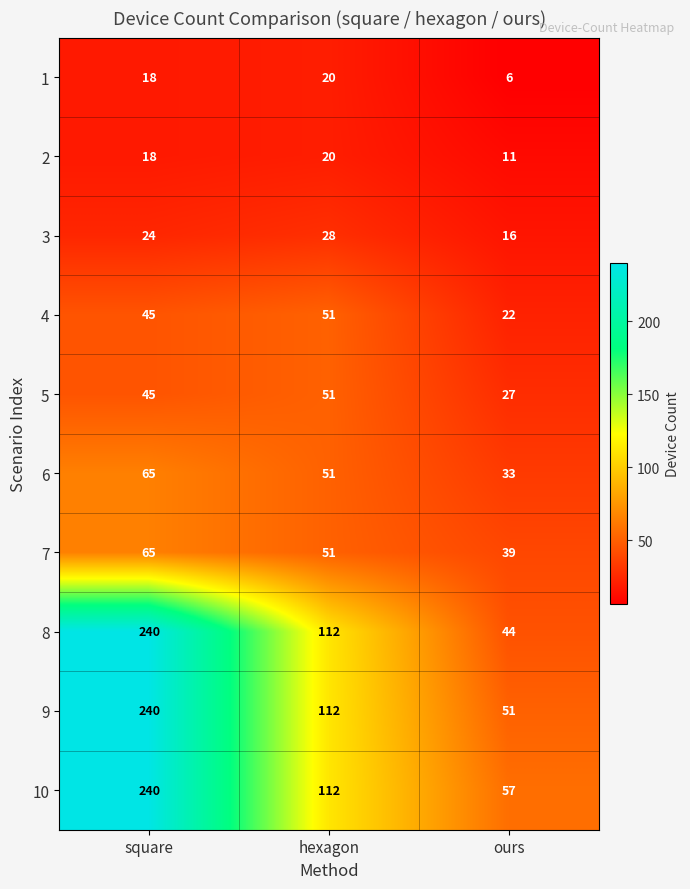

What is the approximate value of 2 at square?

18